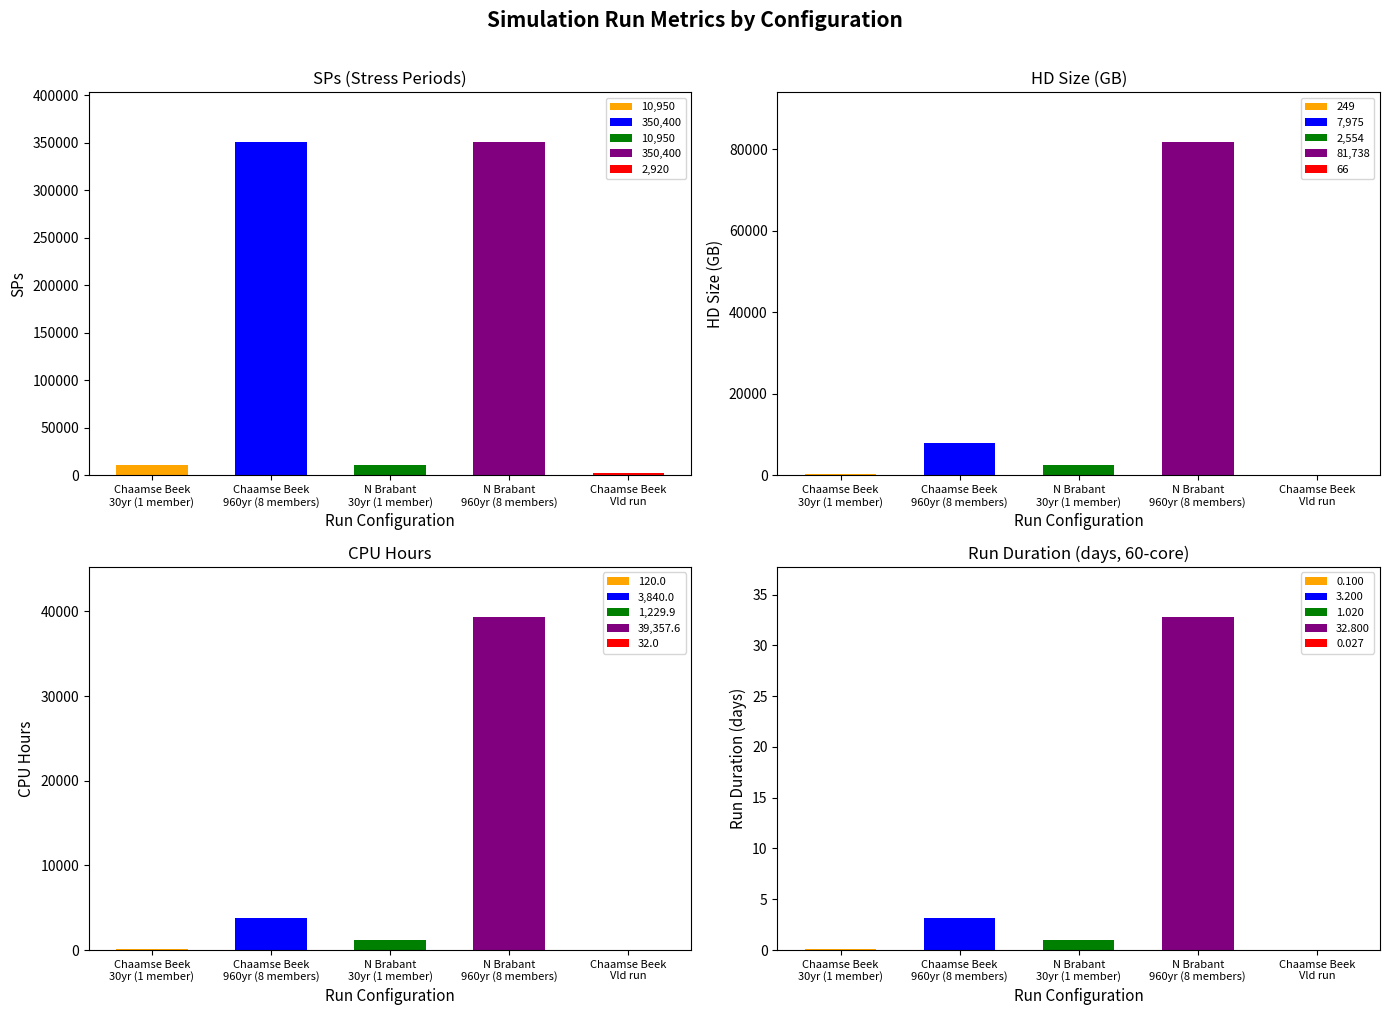

The Chaamse Beek 960yr series shows 260 at Cols. True or false?

False